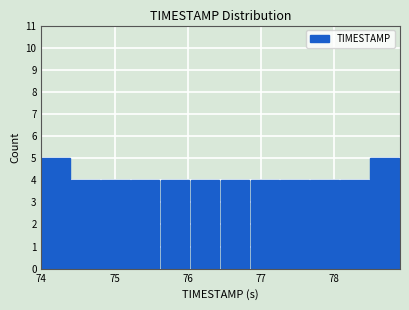

Reading left to right, transcribe this chart: for each bar, give the range it covers on the x-axis and its height. Neither the bar edges nor the heights are printed on the chart, so give them approximately, as read against the axes.

74.0 to 74.4: 5
74.4 to 74.8: 4
74.8 to 75.2: 4
75.2 to 75.6: 4
75.6 to 76.0: 4
76.0 to 76.5: 4
76.5 to 76.9: 4
76.9 to 77.3: 4
77.3 to 77.7: 4
77.7 to 78.1: 4
78.1 to 78.5: 4
78.5 to 78.9: 5